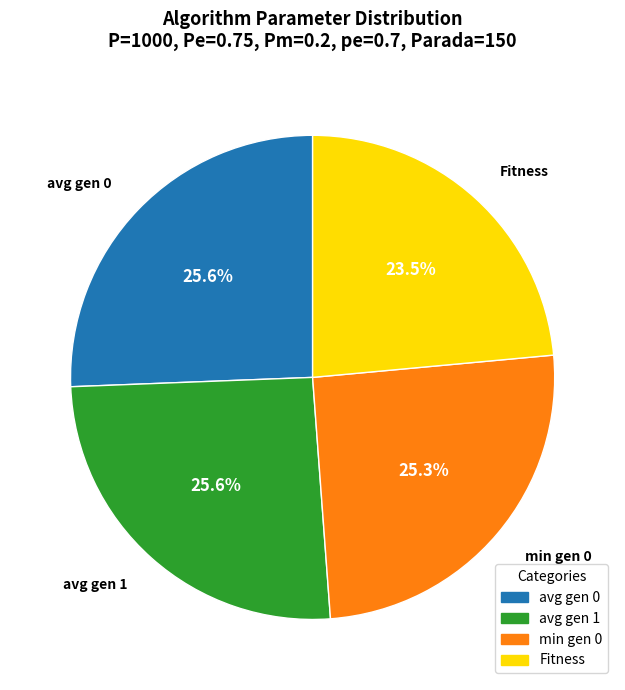

To the nearest percent, what portion does avg gen 0 represent?

26%